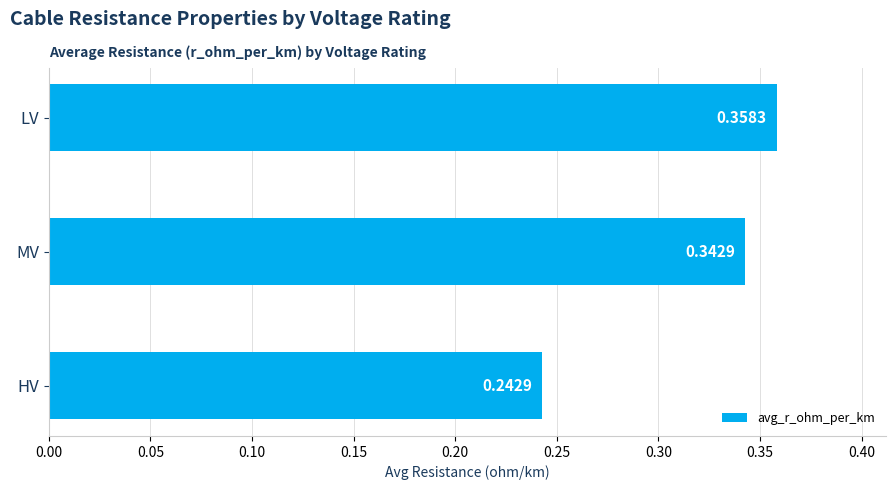

How many values are between 0 and 1?

3